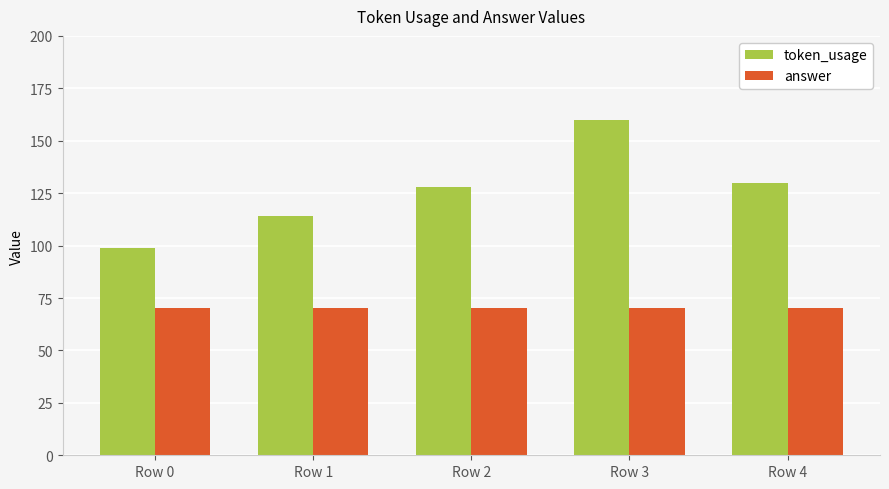

What is the value of the answer bar at the 2nd from the left?

70